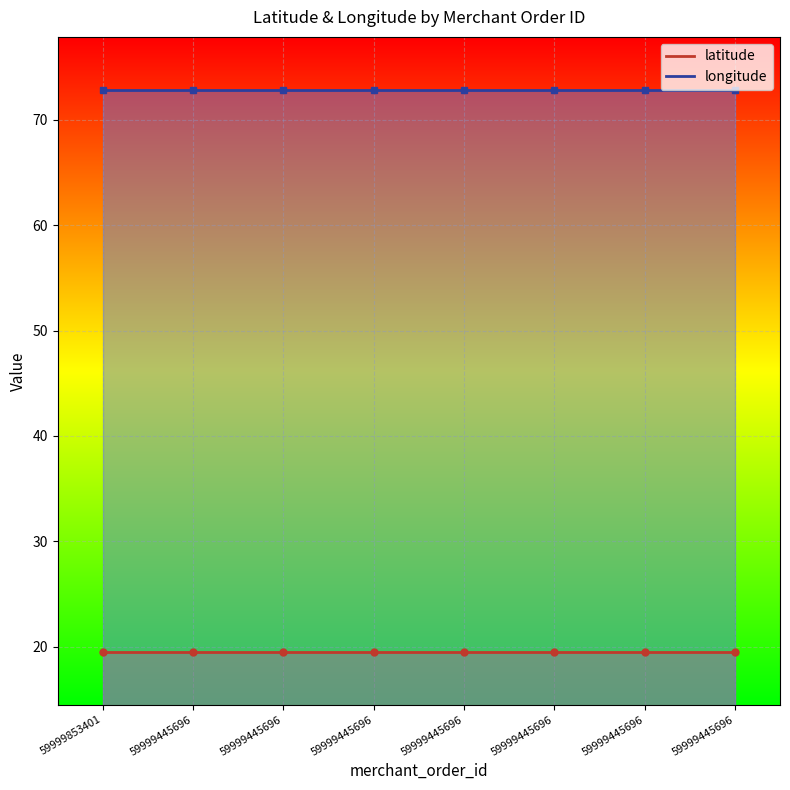

True or false: latitude has a value of 19.5 at 59999445696.

True